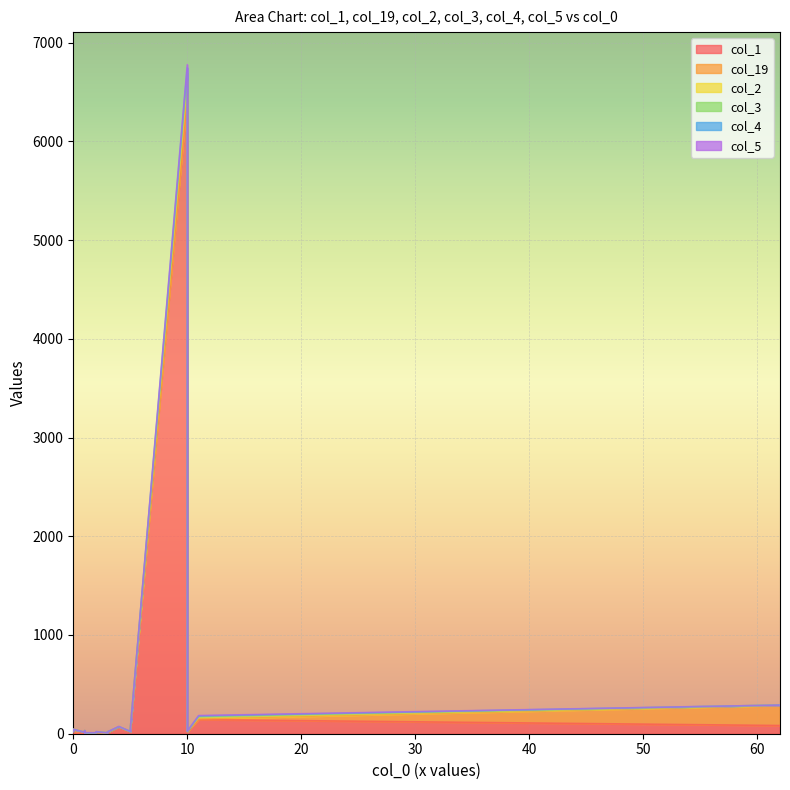

Which series has the widest spread of values?

col_1